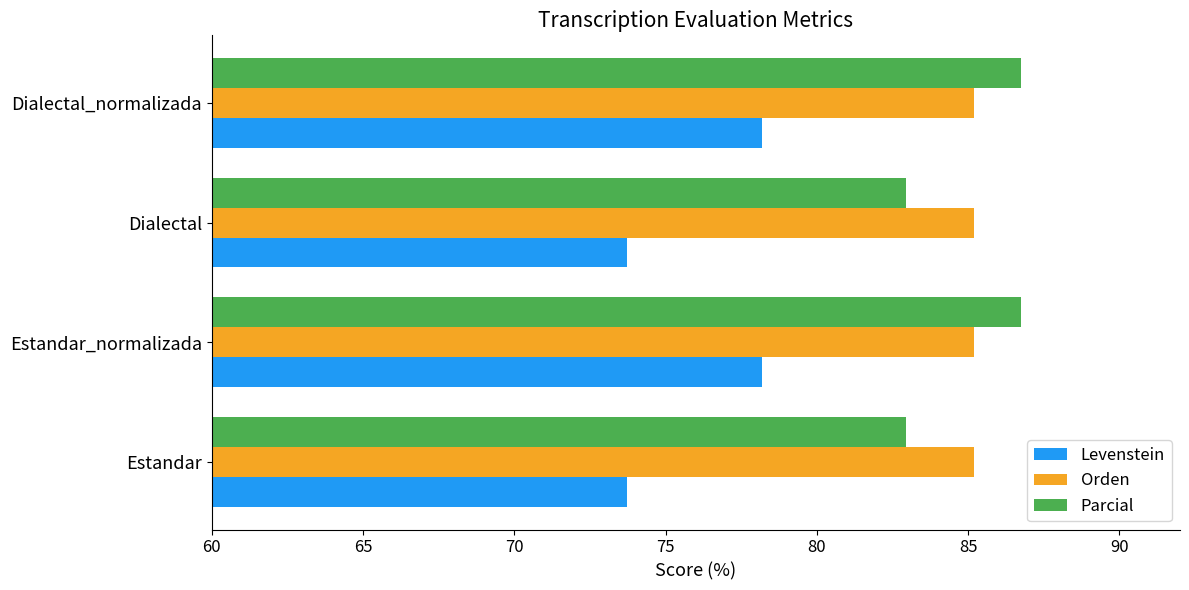

What is the greatest value displayed?

86.7